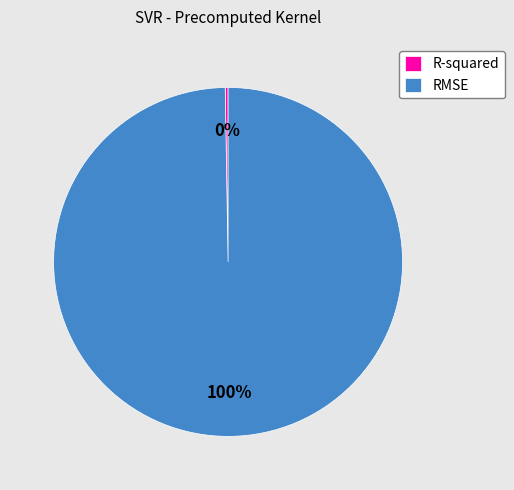

To the nearest percent, what is the average slice percentage?

50%